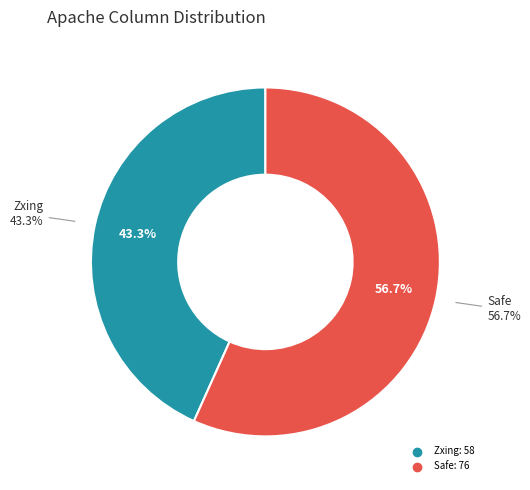

Which has a higher value, Safe or Zxing?

Safe